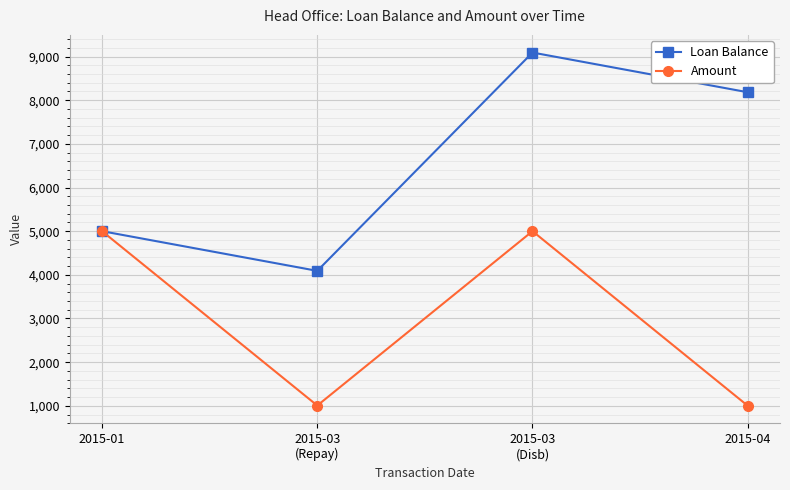

At which category is the sum across all series the highest?

2015-03
(Disb)